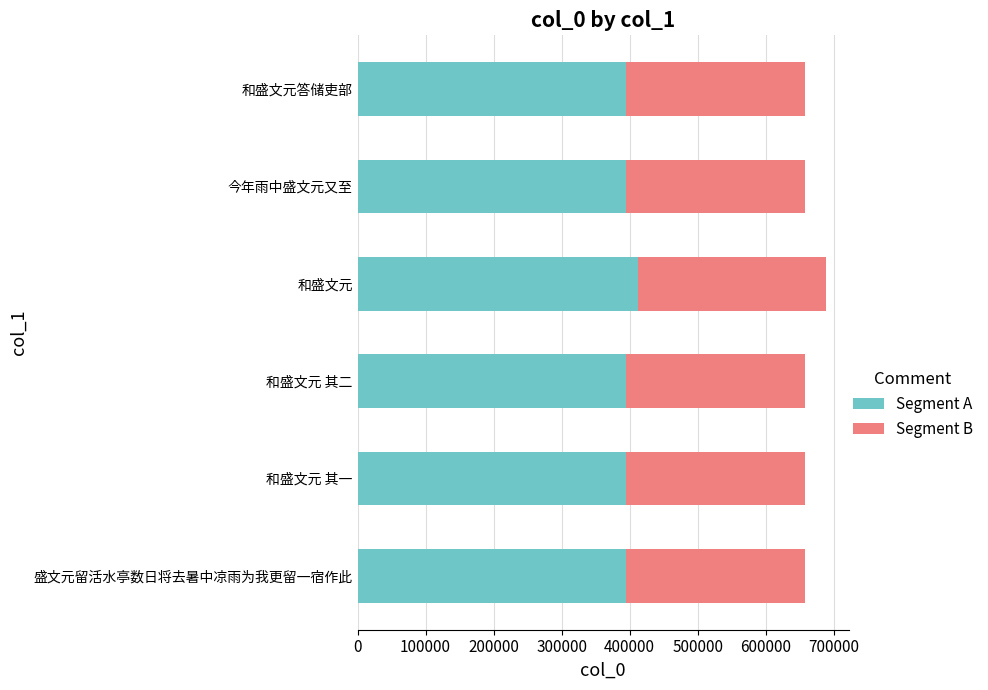

What are all the series names shown in the legend?

Segment A, Segment B